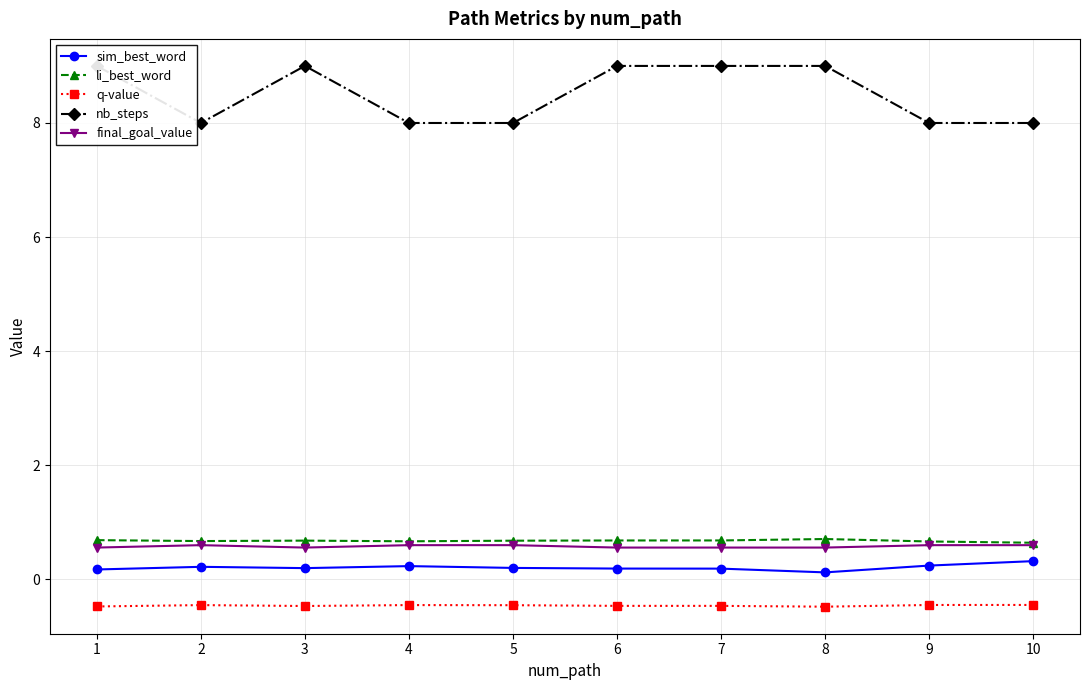

What is the value of the nb_steps point at the 8th from the left?

9.0